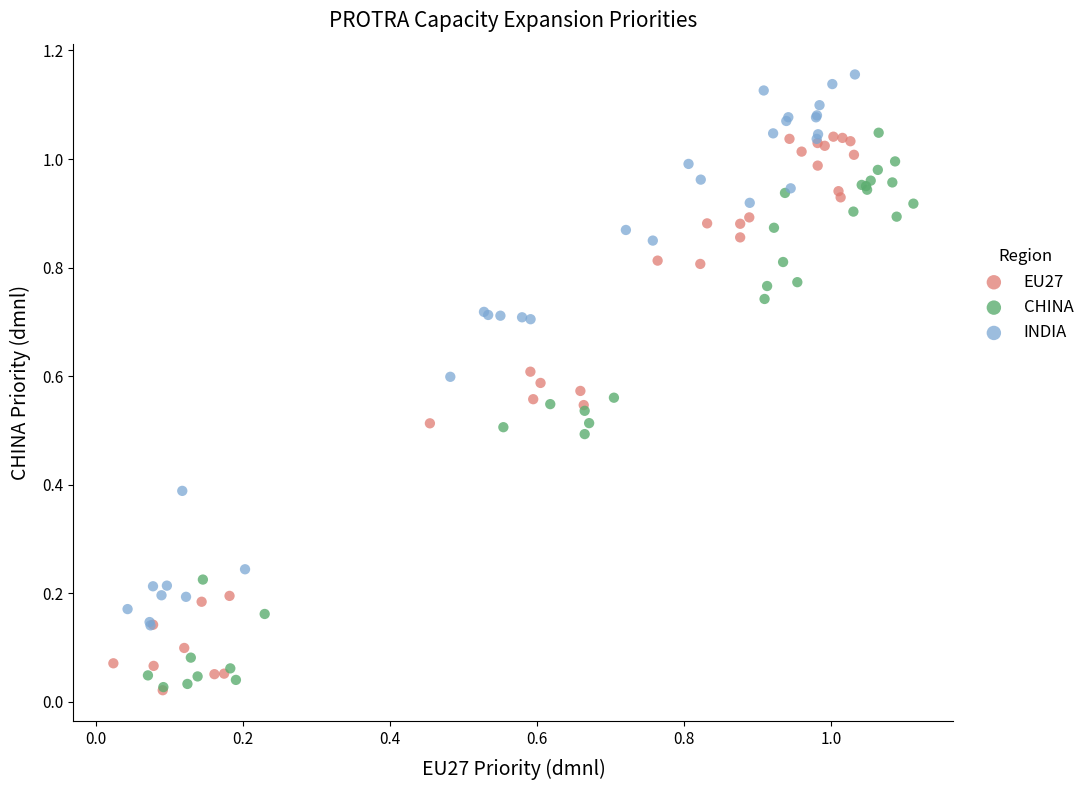

Which series reaches the maximum Y coordinate?

INDIA